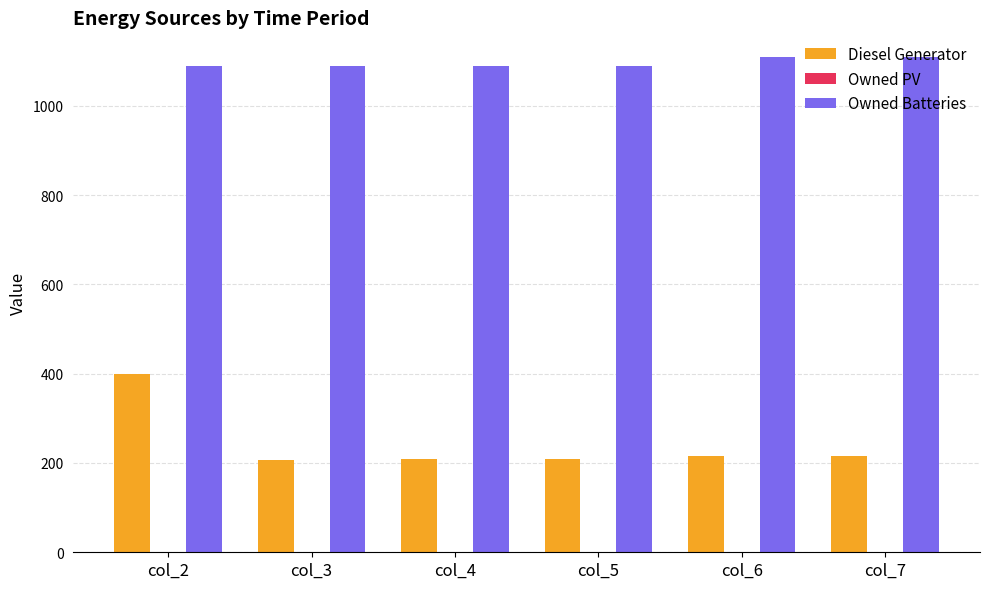

Between col_2 and col_7, which series saw the biggest shift?

Diesel Generator